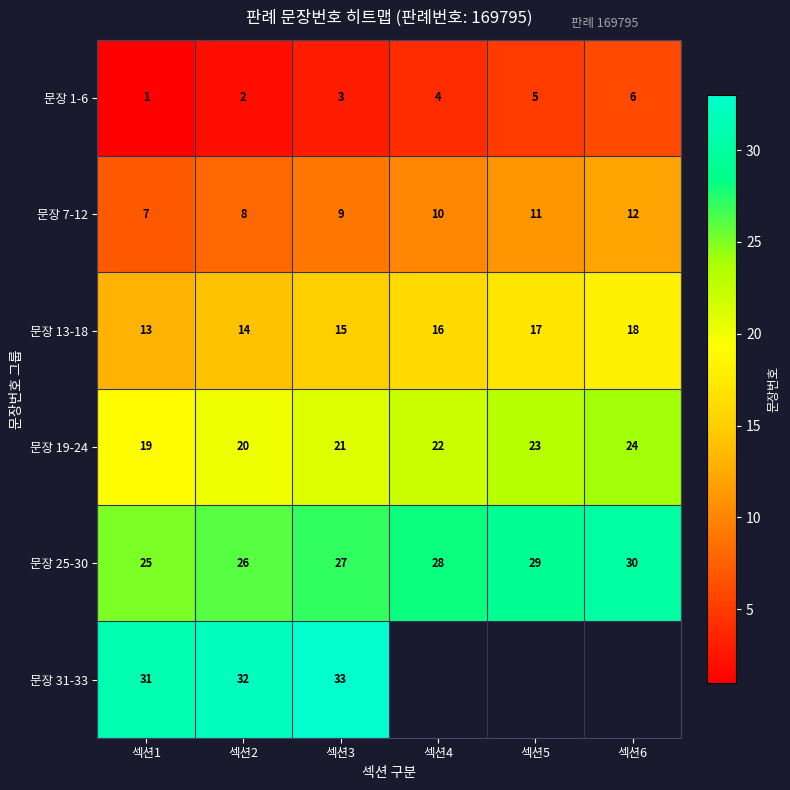

What is the spread (max minus min) of values at 섹션2?

30